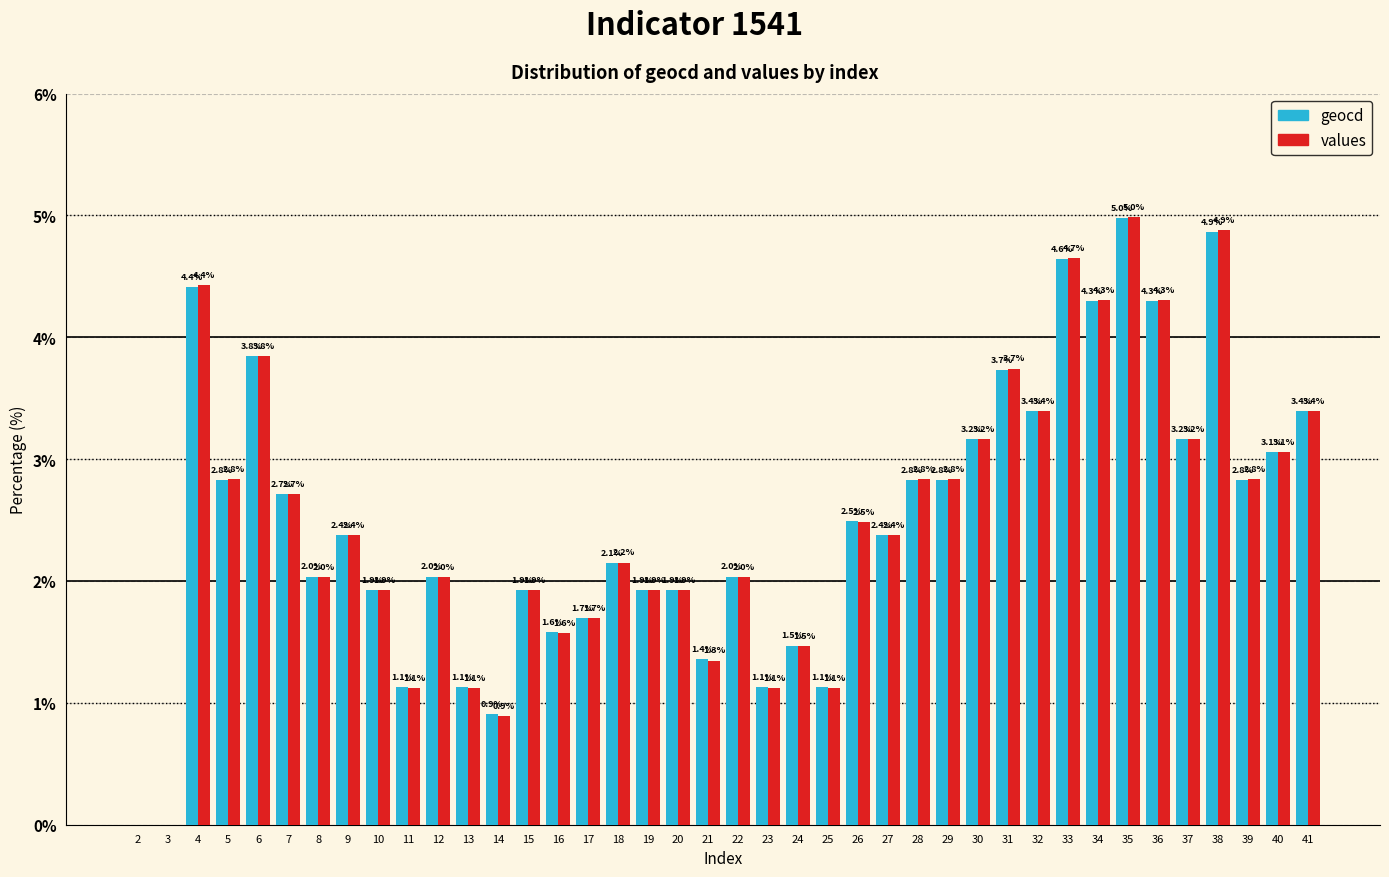

Read the values value at 6.

3.8